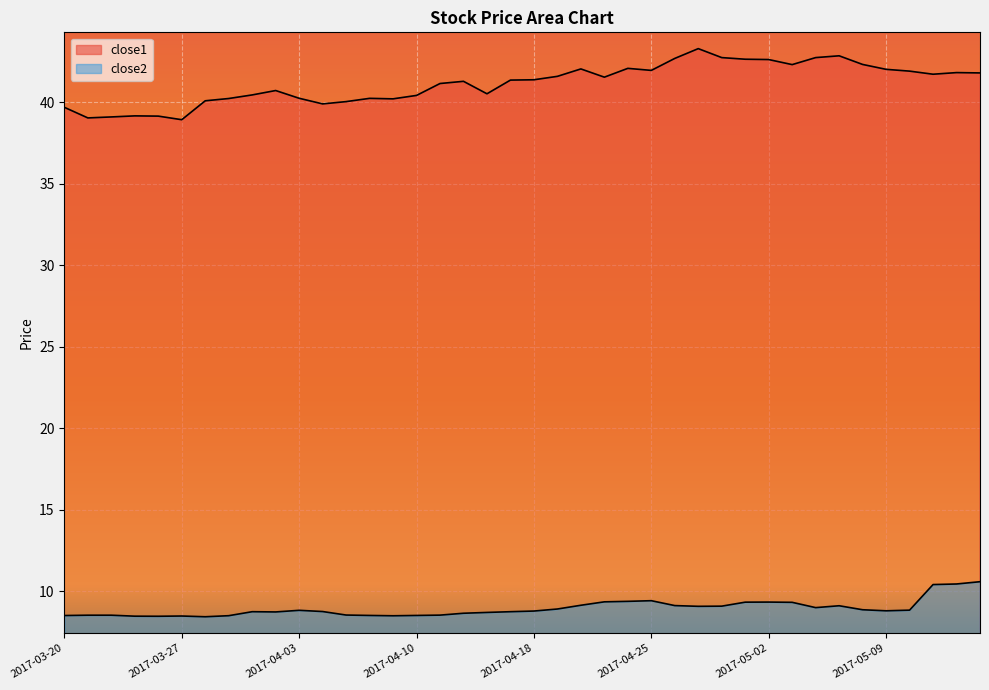

True or false: close1 has more than 2 interior local peaks.

True